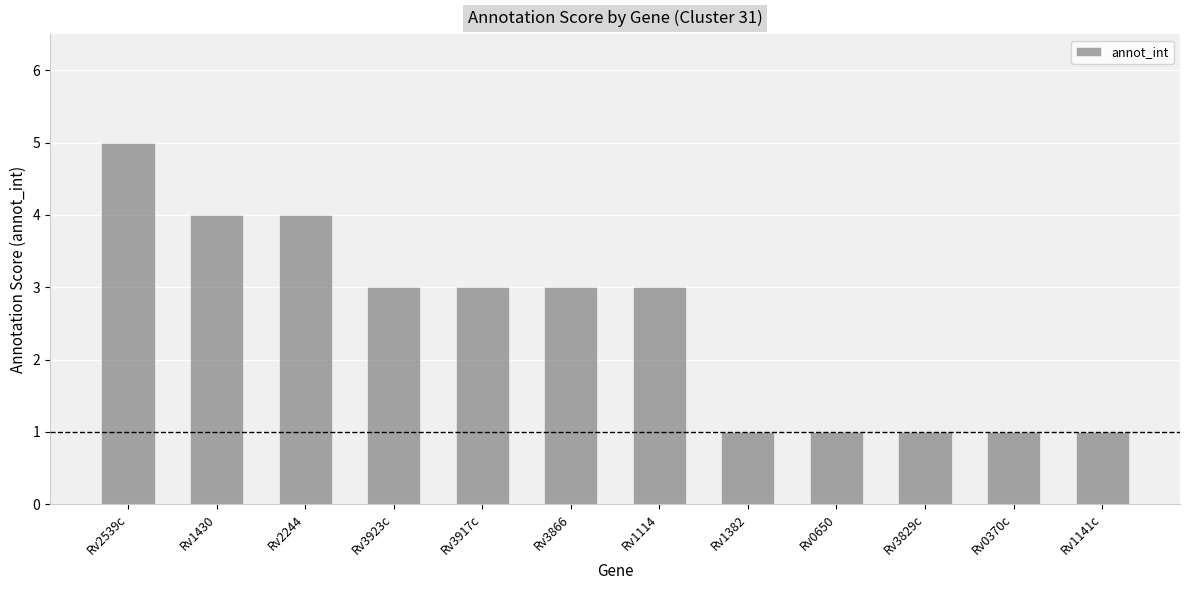

Is it true that the value at Rv1430 is 7?

False